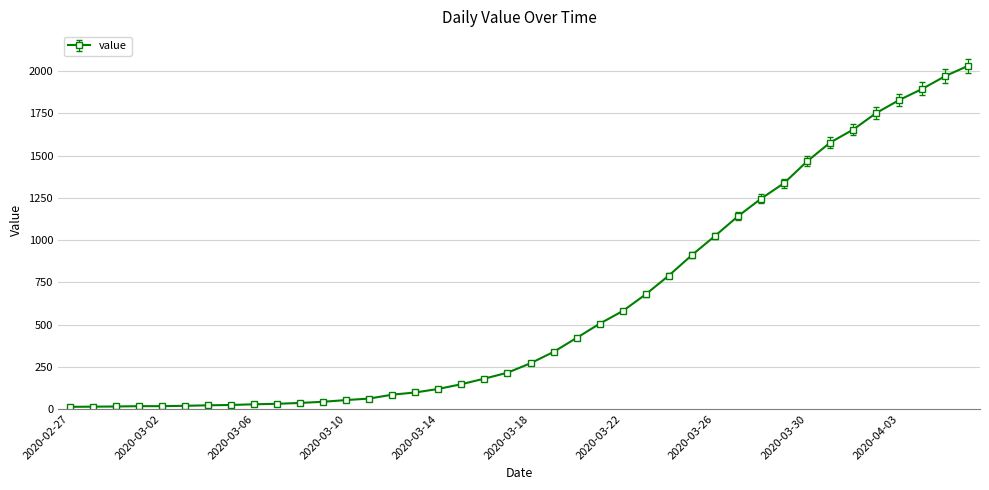

What is the difference between the maximum and minimum values?

2019